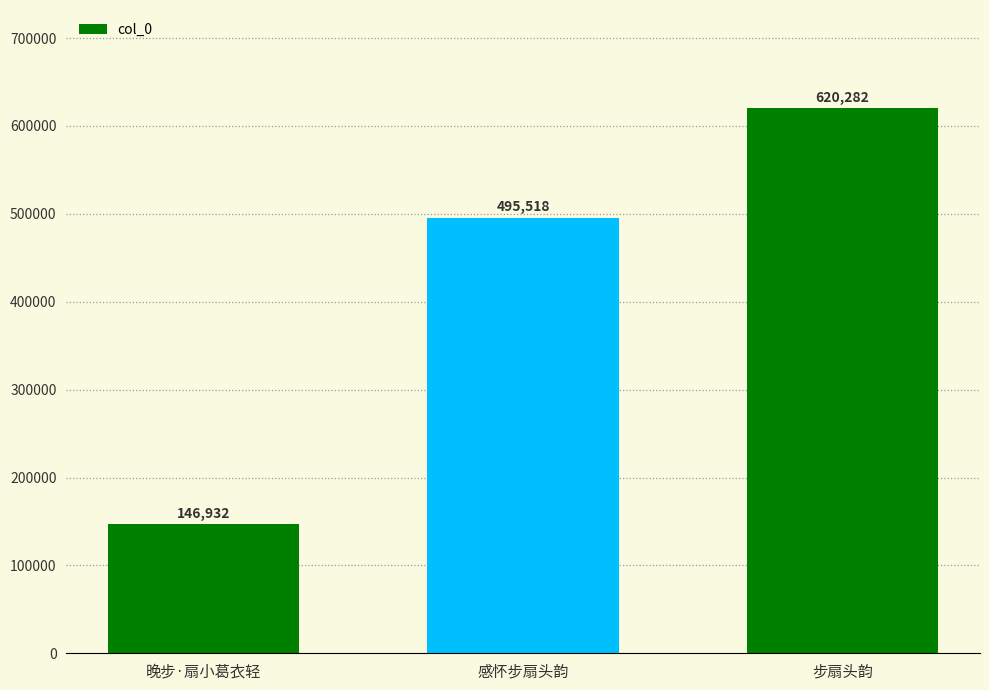

What is the label of the 2nd bar from the right?

感怀步扇头韵